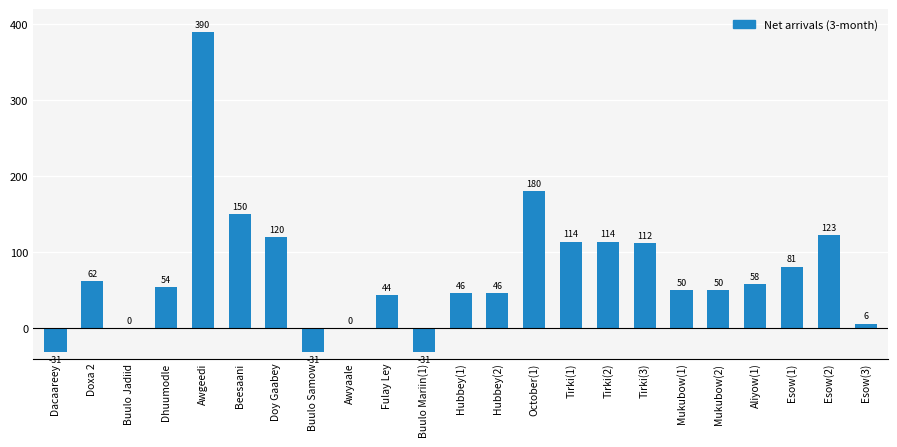

Count the number of categories in the chart.

23